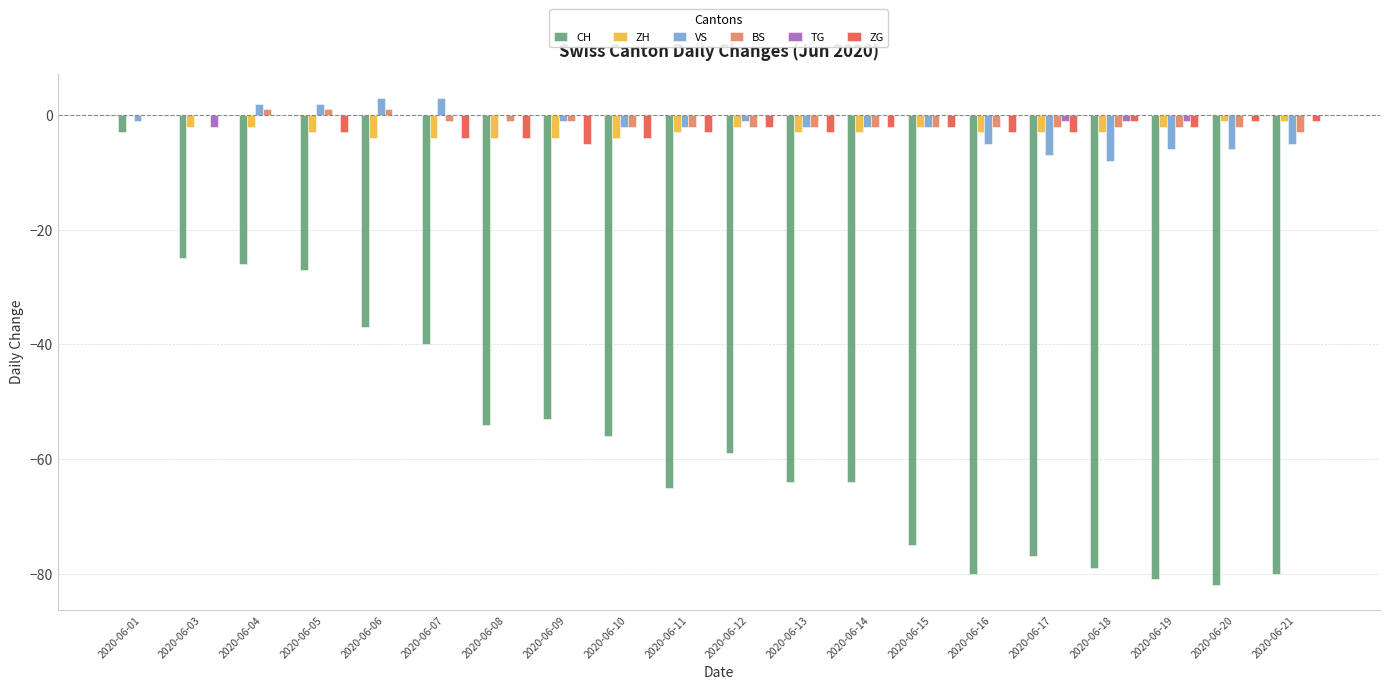

How many data points does each series have?

20